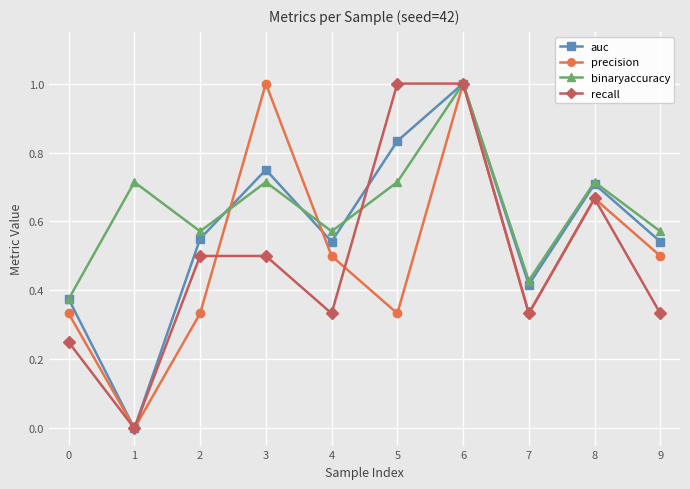

Which series changed the most between 5 and 9?

recall